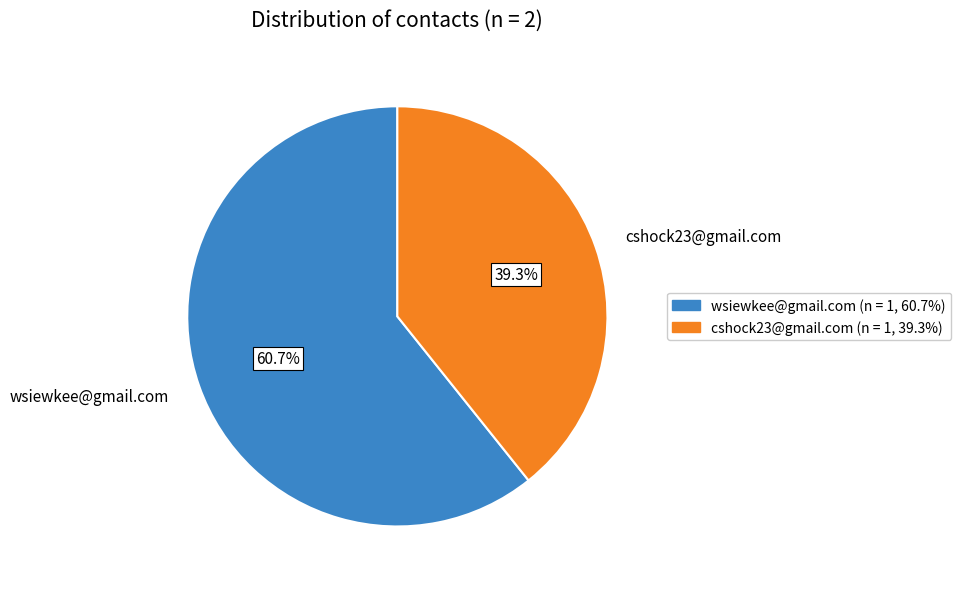

To the nearest percent, what is the average slice percentage?

50%